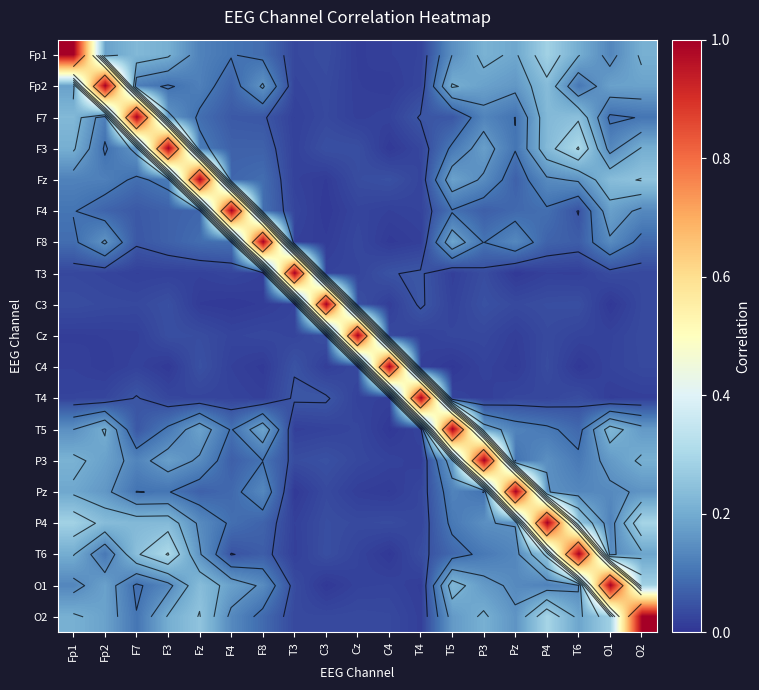

How many categories are shown in the chart?

19